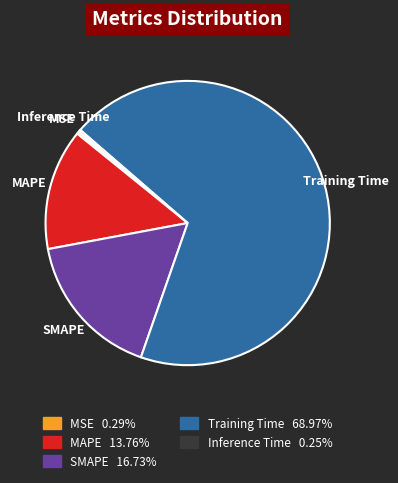

Is MSE 0.29% the majority of the pie?

No